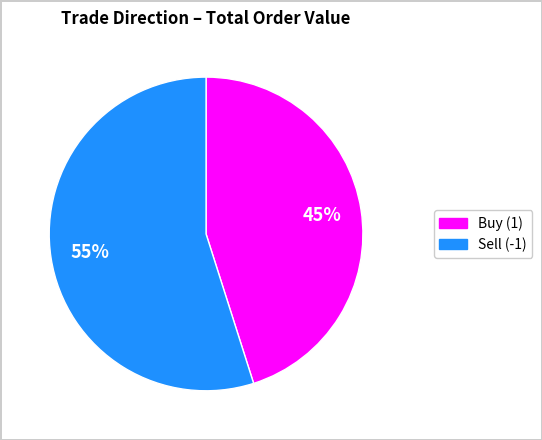

Is there any slice that represents more than half of the pie?

Yes